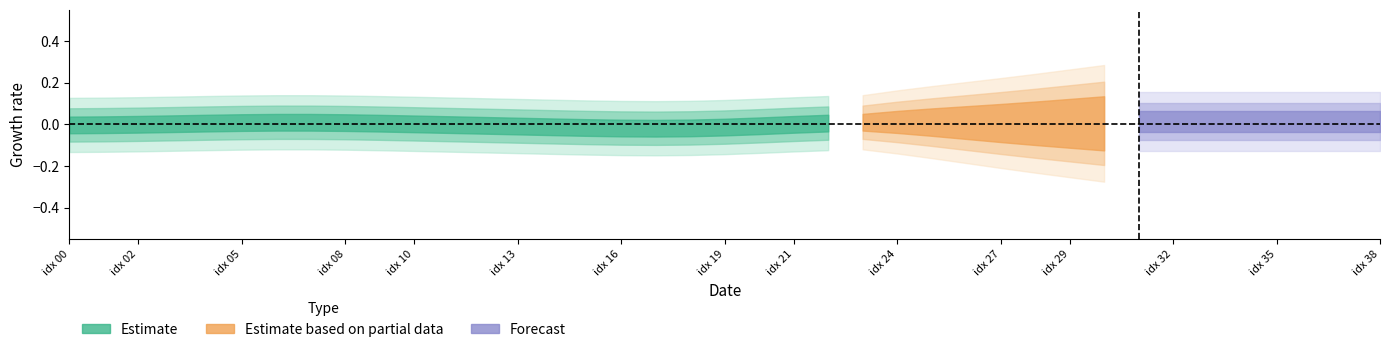

Between 32 and 9, which is larger?

9